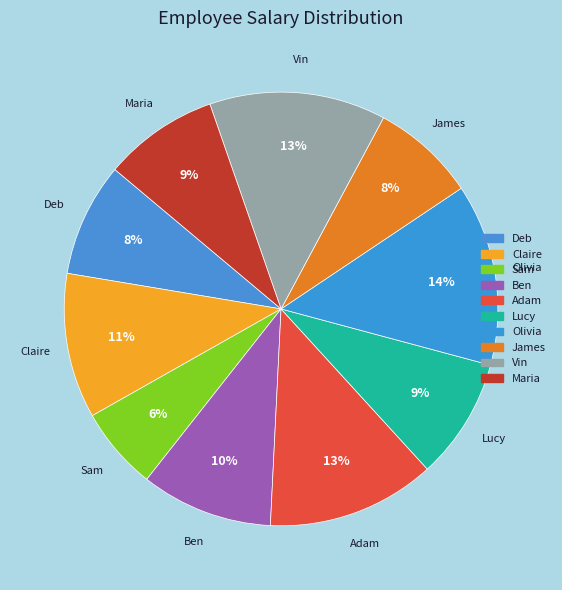

How many slices are in this pie chart?

10